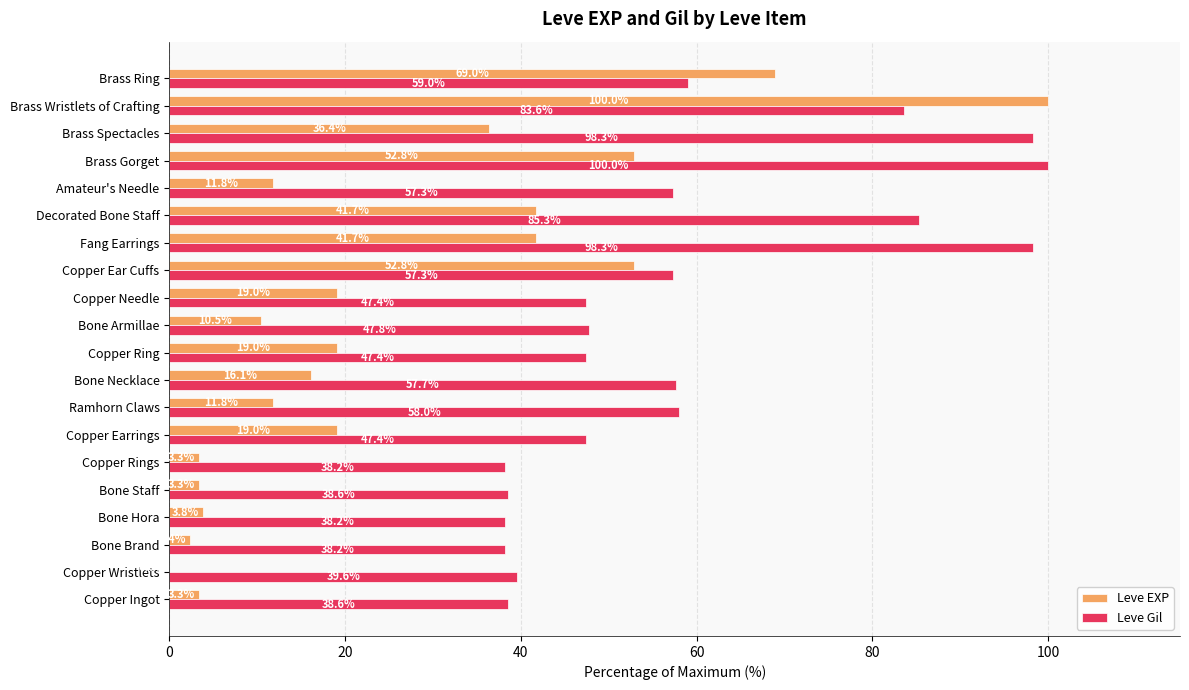

The Leve EXP series shows 18.8 at Bone Armillae. True or false?

False